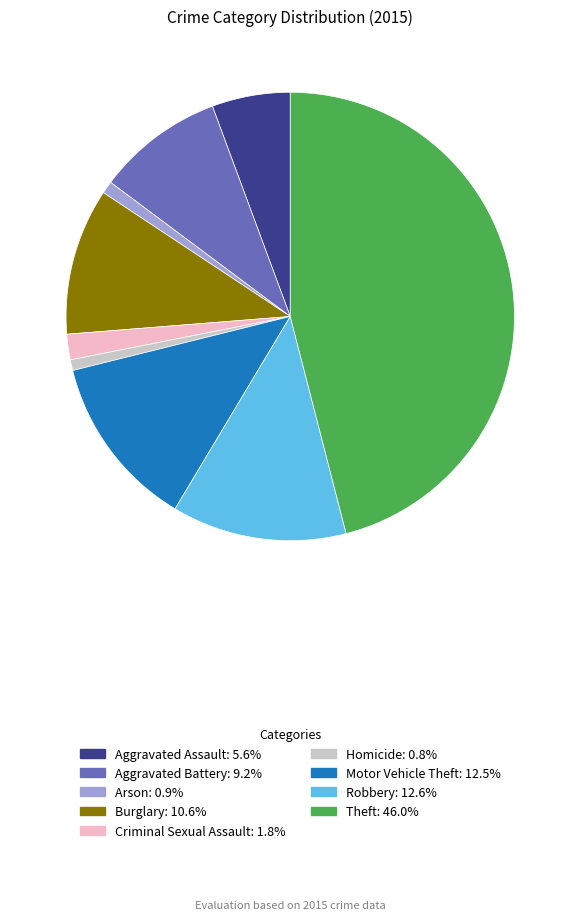

True or false: Aggravated Assault accounts for 1% of the total.

False